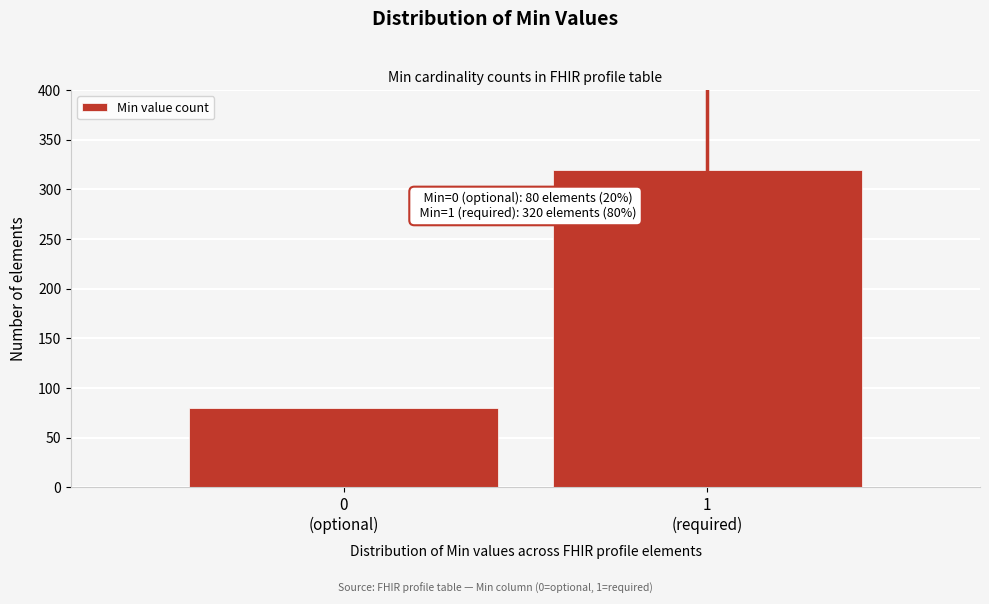

Reading left to right, list all the values displayed in this chart.

80	320